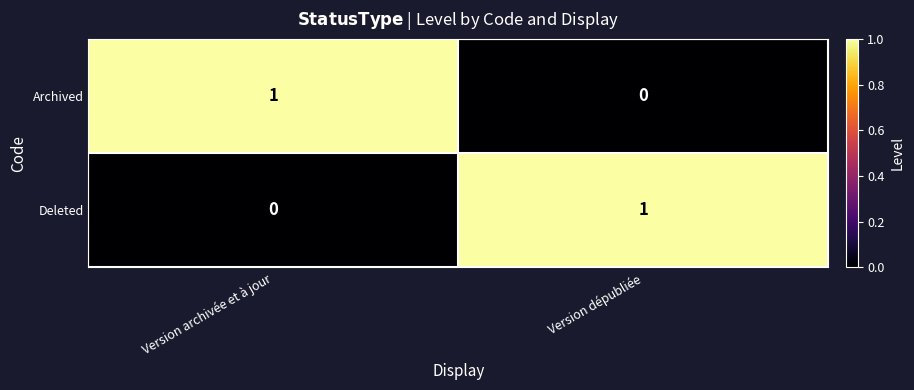

List the labels in order of Deleted value, largest first.

Version dépubliée, Version archivée et à jour